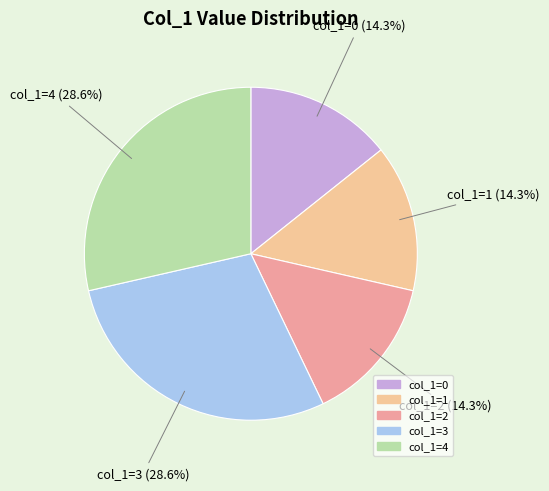

Approximately how many times larger is the value at col_1=4 compared to col_1=3?

1.0